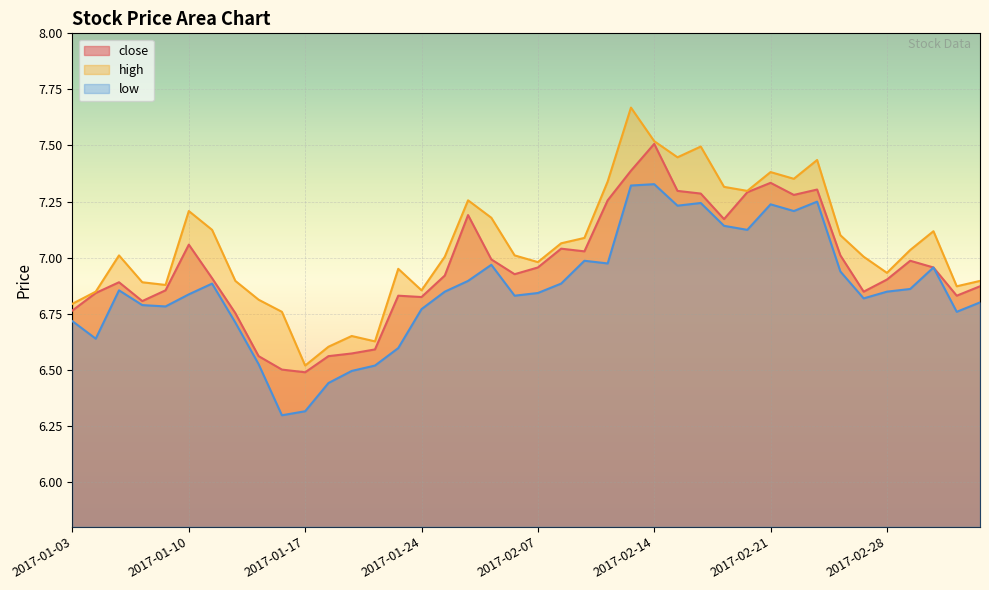

What is the difference between the maximum and minimum values in the close series?

1.0